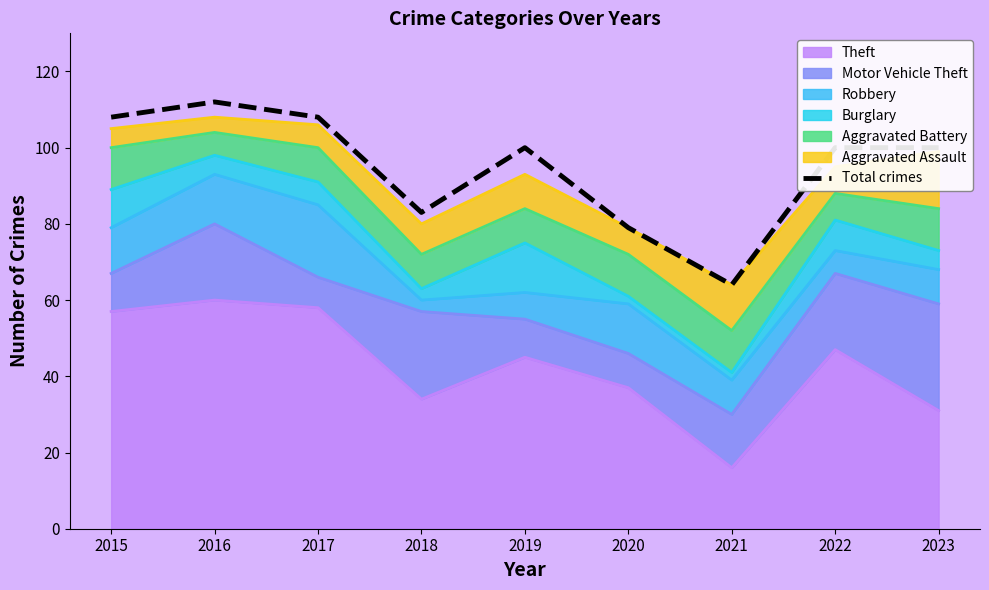

What is the difference between the second highest and minimum values?

44